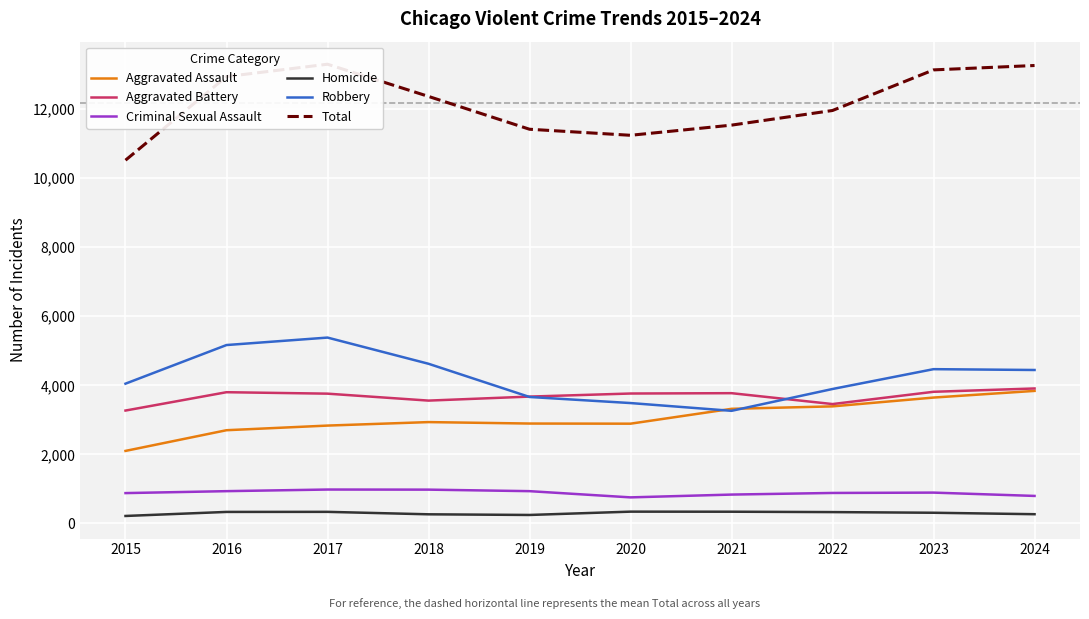

Read the Criminal Sexual Assault value at 2016, to the nearest 5.

935